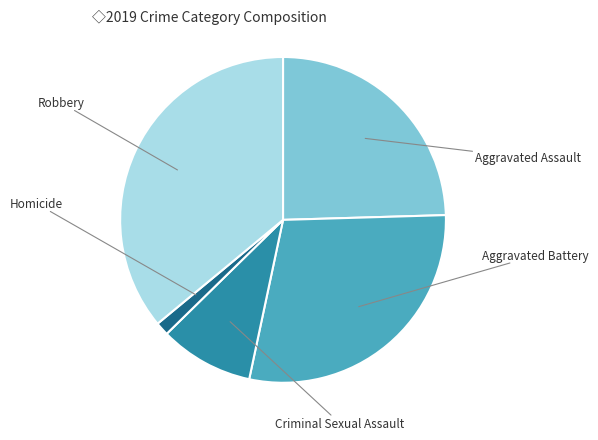

Is there any slice that represents more than half of the pie?

No